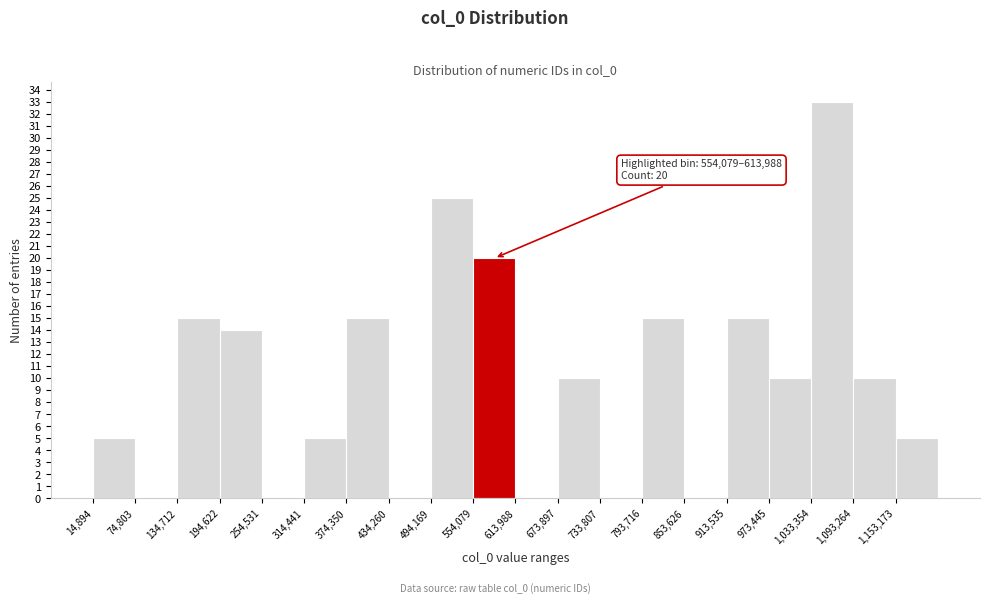

Which range on the x-axis has the tallest bar?

1030000 to 1090000